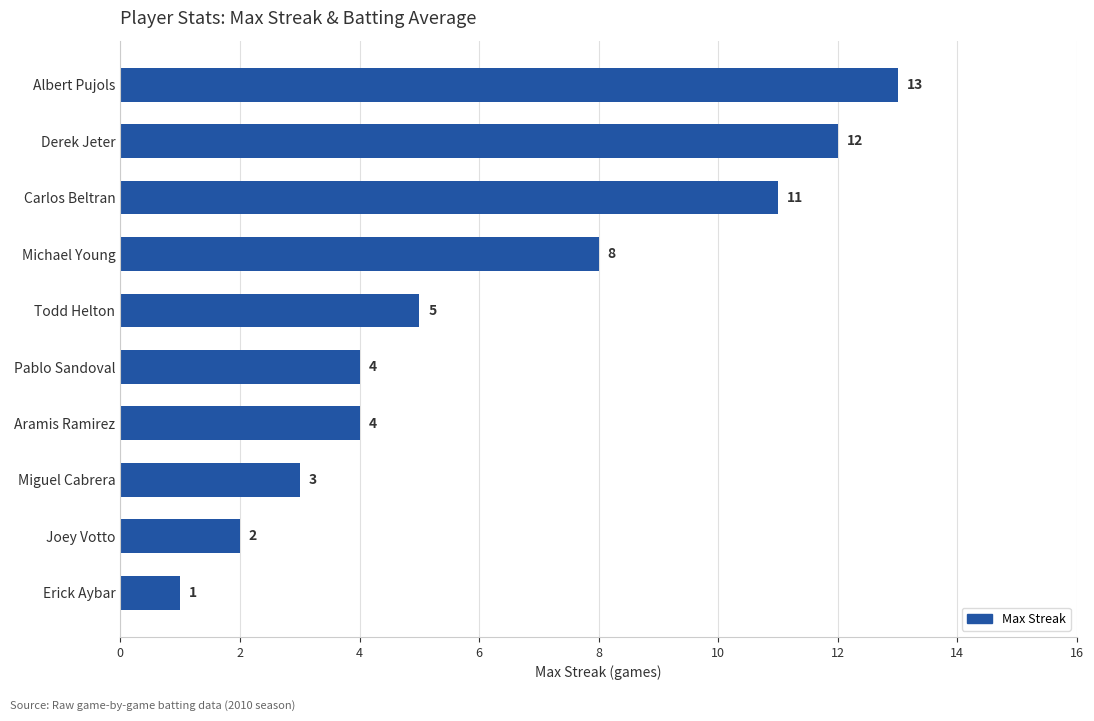

What is the maximum value shown in the chart?

13